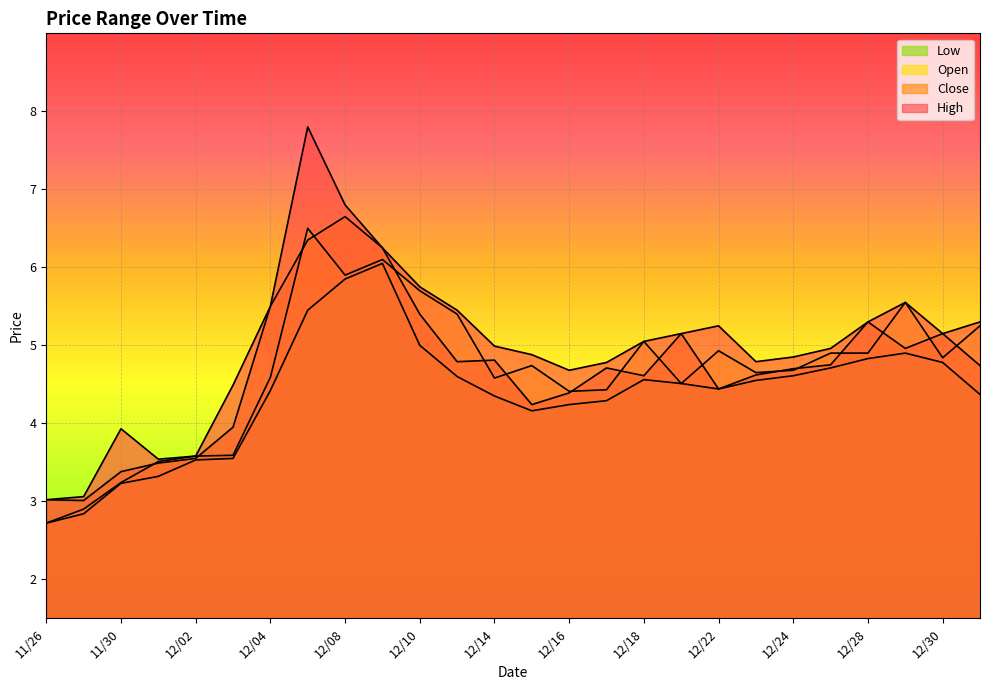

What is the approximate value of col_4 at 12/09?

6.2